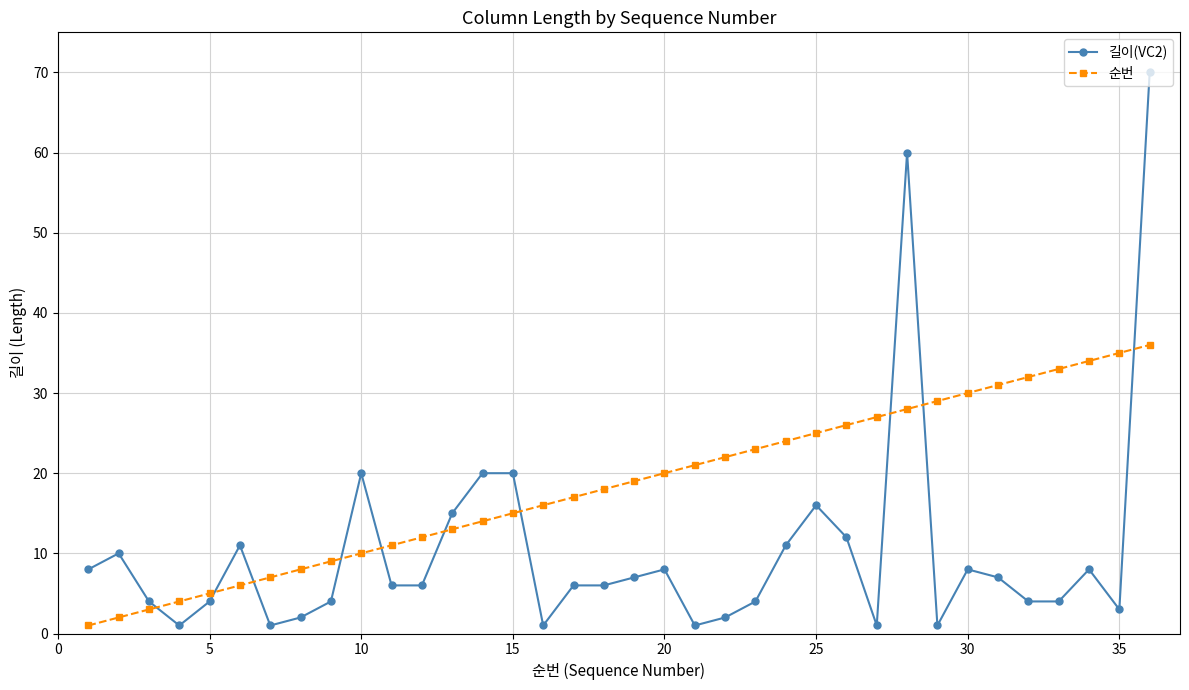

Which series has the widest spread of values?

길이(VC2)